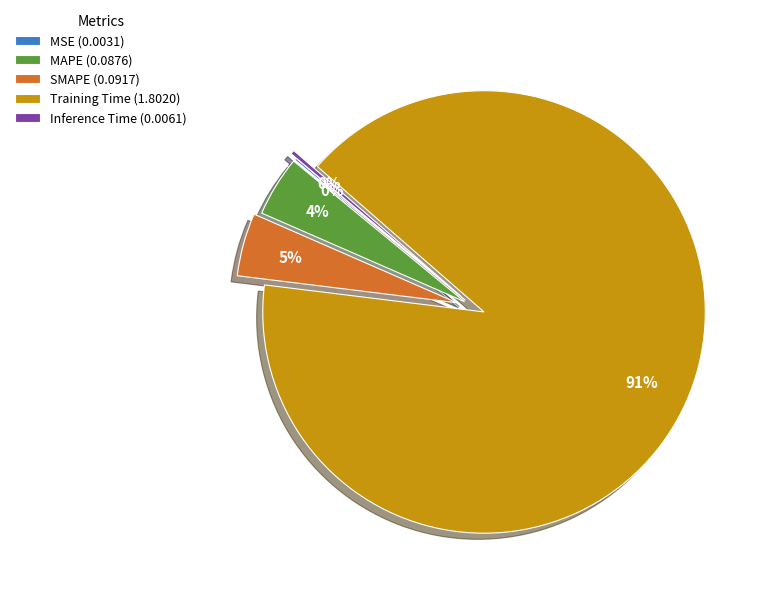

Does any single category account for the majority?

Yes